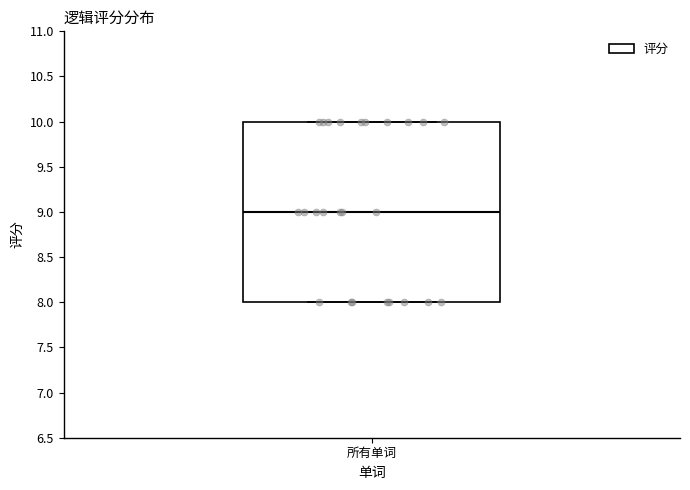

Read this box plot against the y-axis: the position of the median line, the range covered by the box, and the ends of both whiskers. The values are not printed on the chart, so give them approximately, as read against the axis.

median 9, box 8 to 10, whiskers 8 to 10